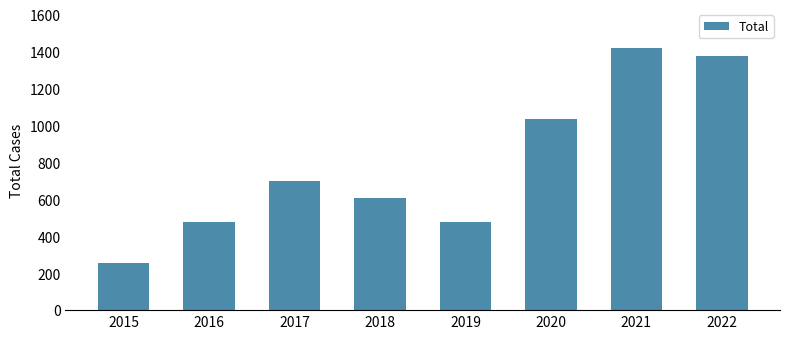

Is it true that the value at 2020 is 428?

False